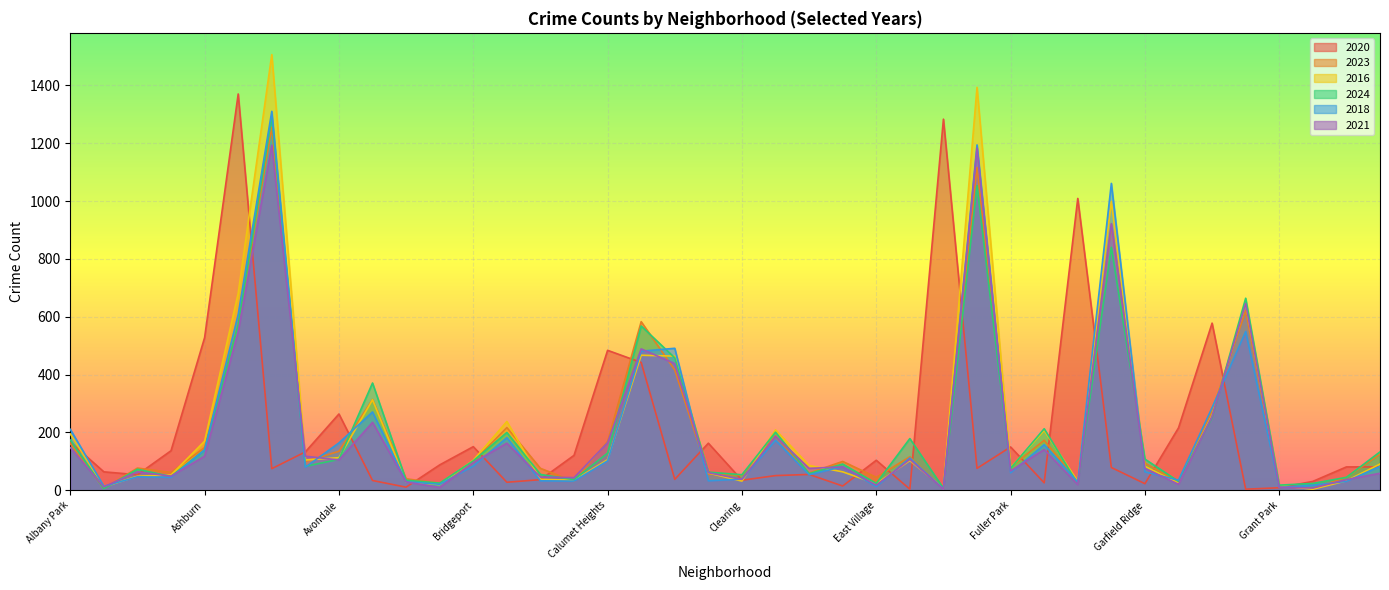

At which label does 2021 reach its minimum?

Edison Park